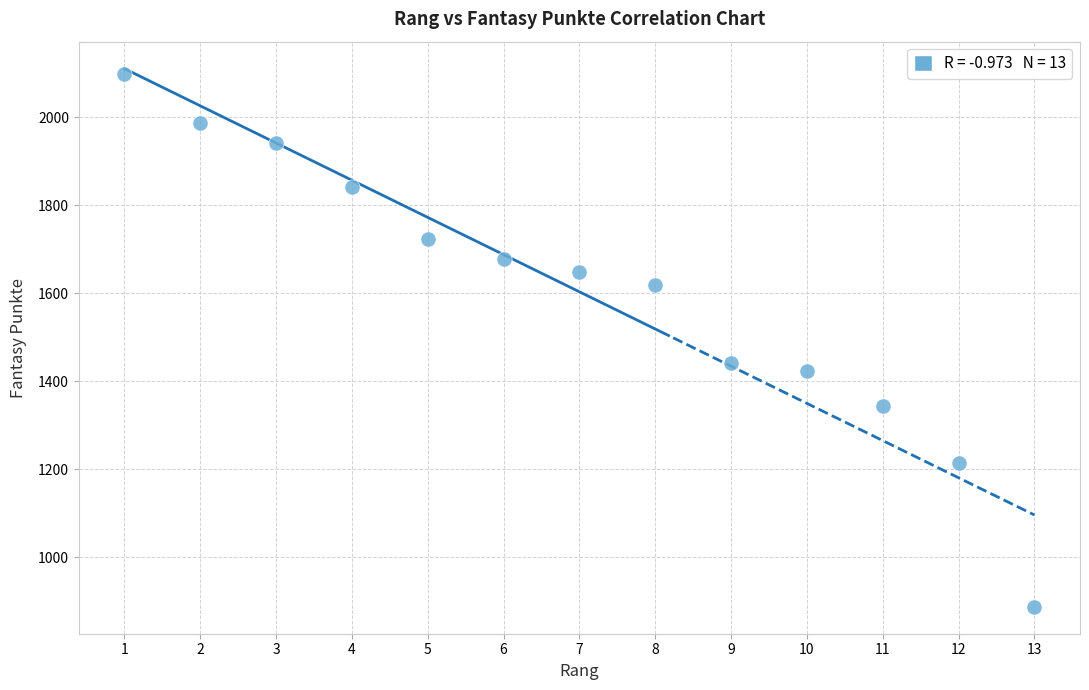

What Y value in the scatter plot is closest to 1492?

1442